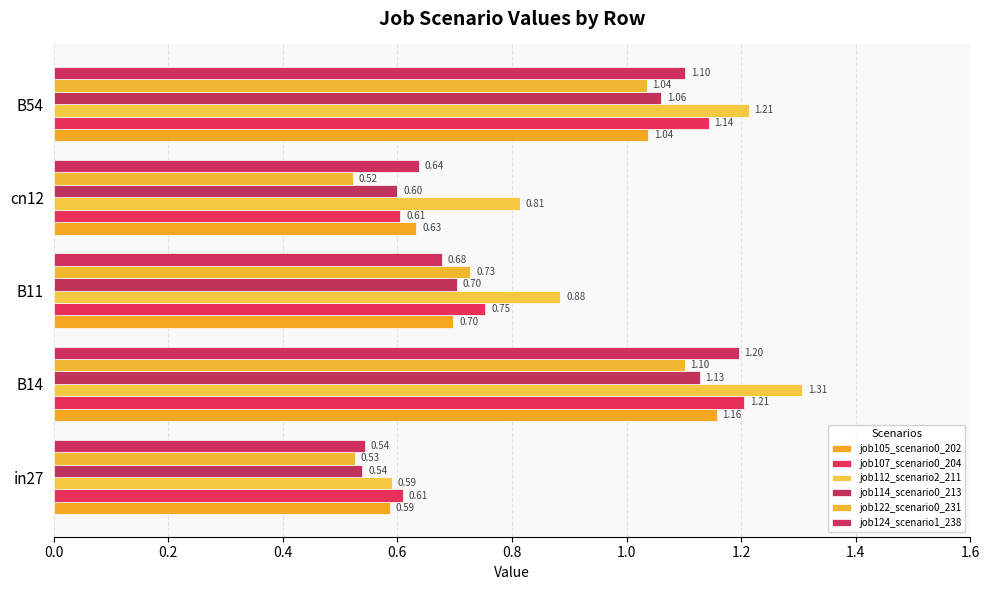

Which series has the widest spread of values?

job112_scenario2_211